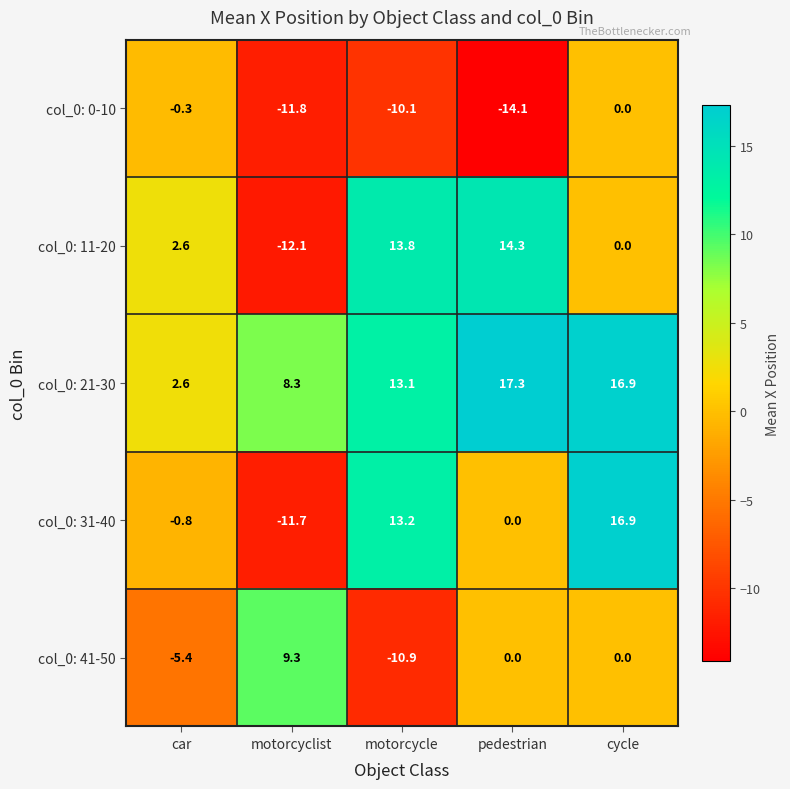

Reading left to right, what are all the values shown in this chart?

col_0: 0-10: car=-0.3	motorcyclist=-11.8	motorcycle=-10.1	pedestrian=-14.1	cycle=0.0
col_0: 11-20: car=2.6	motorcyclist=-12.1	motorcycle=13.8	pedestrian=14.3	cycle=0.0
col_0: 21-30: car=2.6	motorcyclist=8.3	motorcycle=13.1	pedestrian=17.3	cycle=16.9
col_0: 31-40: car=-0.8	motorcyclist=-11.7	motorcycle=13.2	pedestrian=0.0	cycle=16.9
col_0: 41-50: car=-5.4	motorcyclist=9.3	motorcycle=-10.9	pedestrian=0.0	cycle=0.0